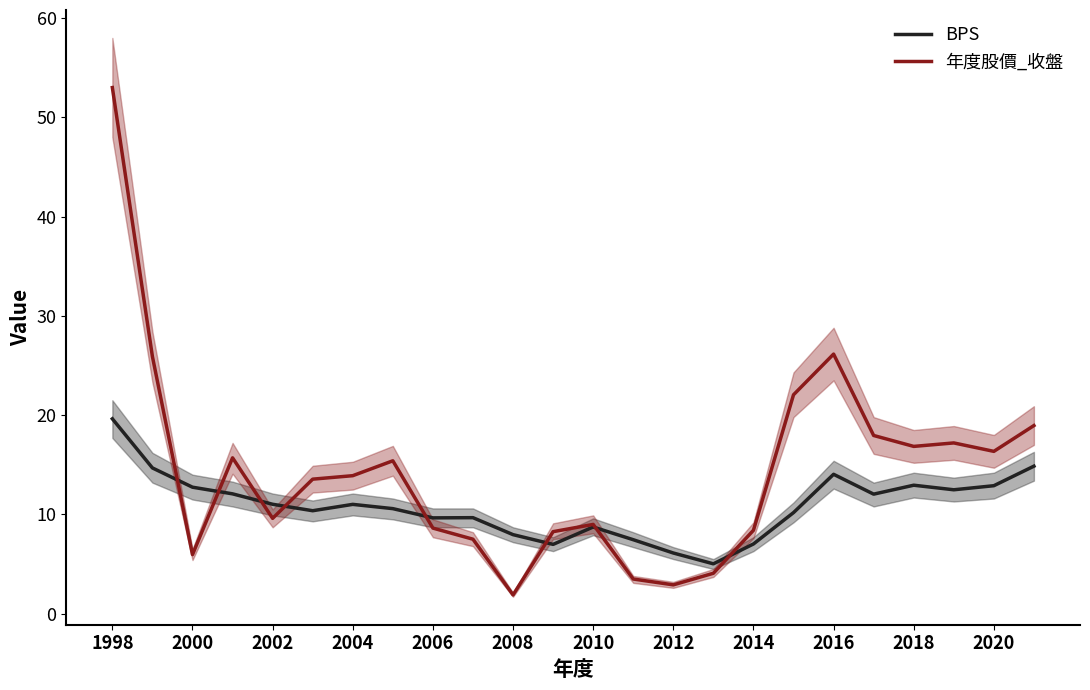

Which series has the largest total across all categories?

年度股價_收盤